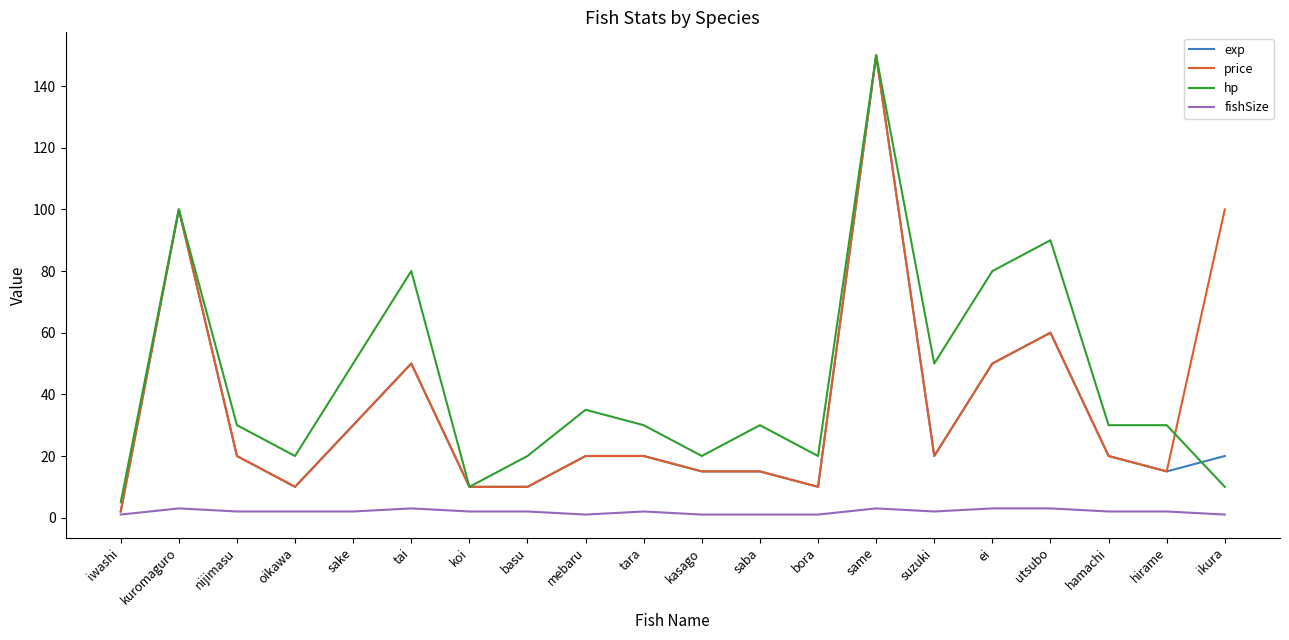

What is the difference between the maximum and minimum values in the exp series?

148